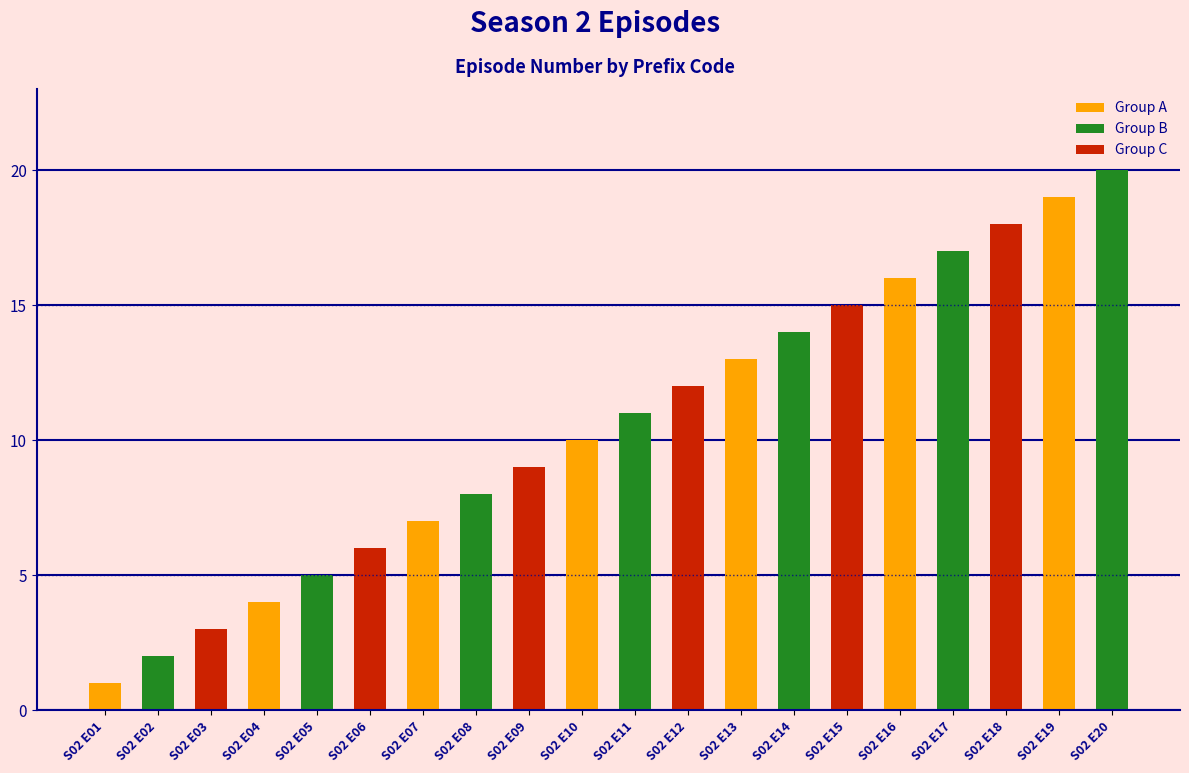

What is the minimum value shown in the chart?

1